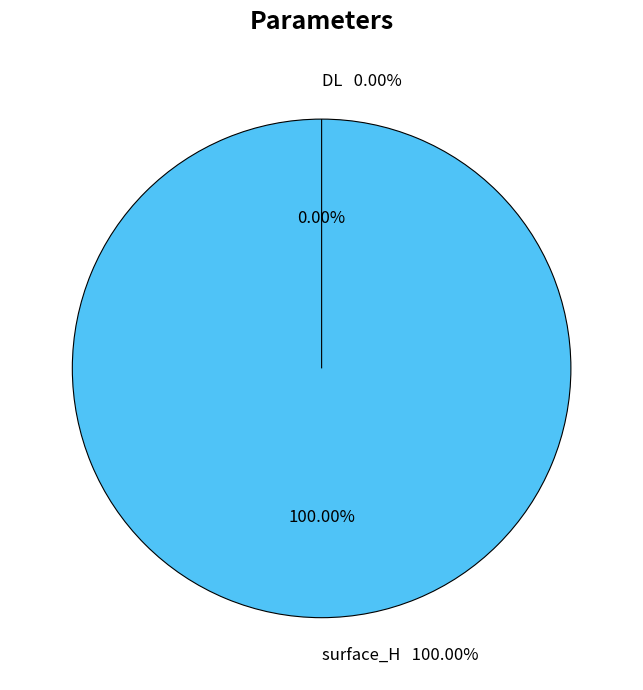

To the nearest percent, what is the average slice percentage?

50%